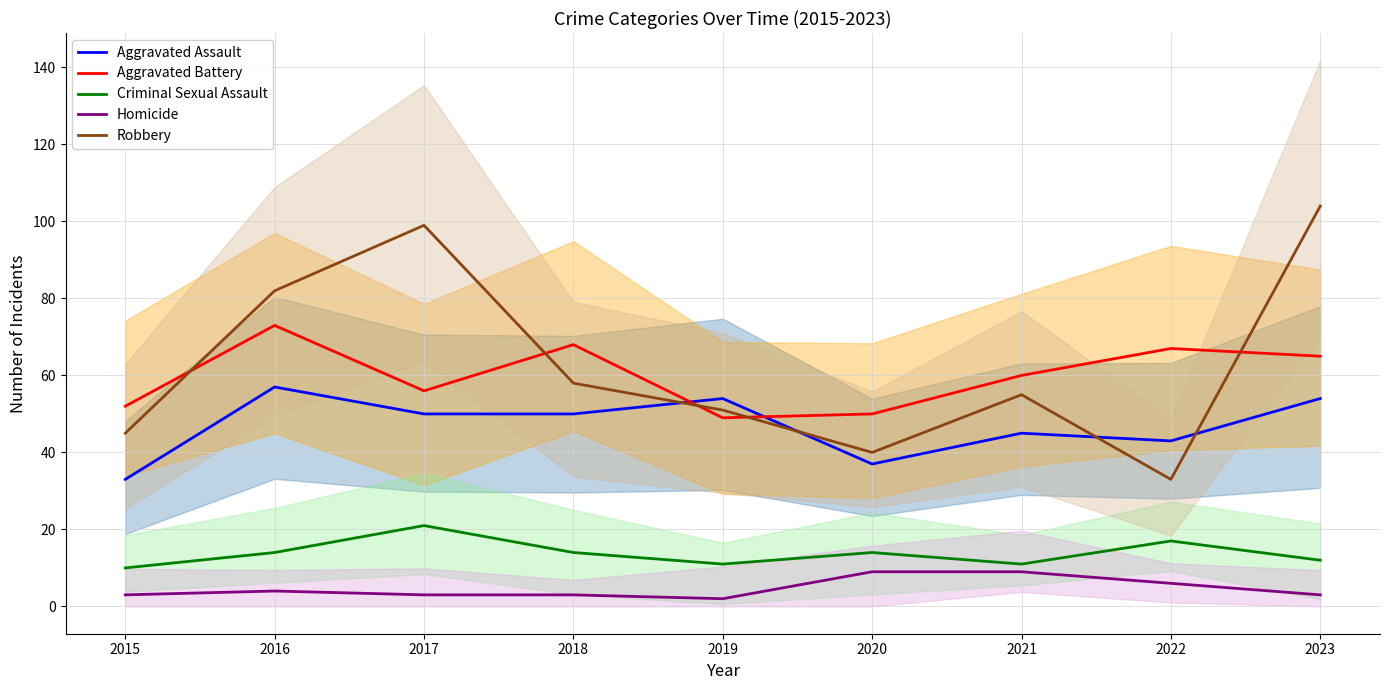

At which label is Aggravated Battery closest to 61?

2021